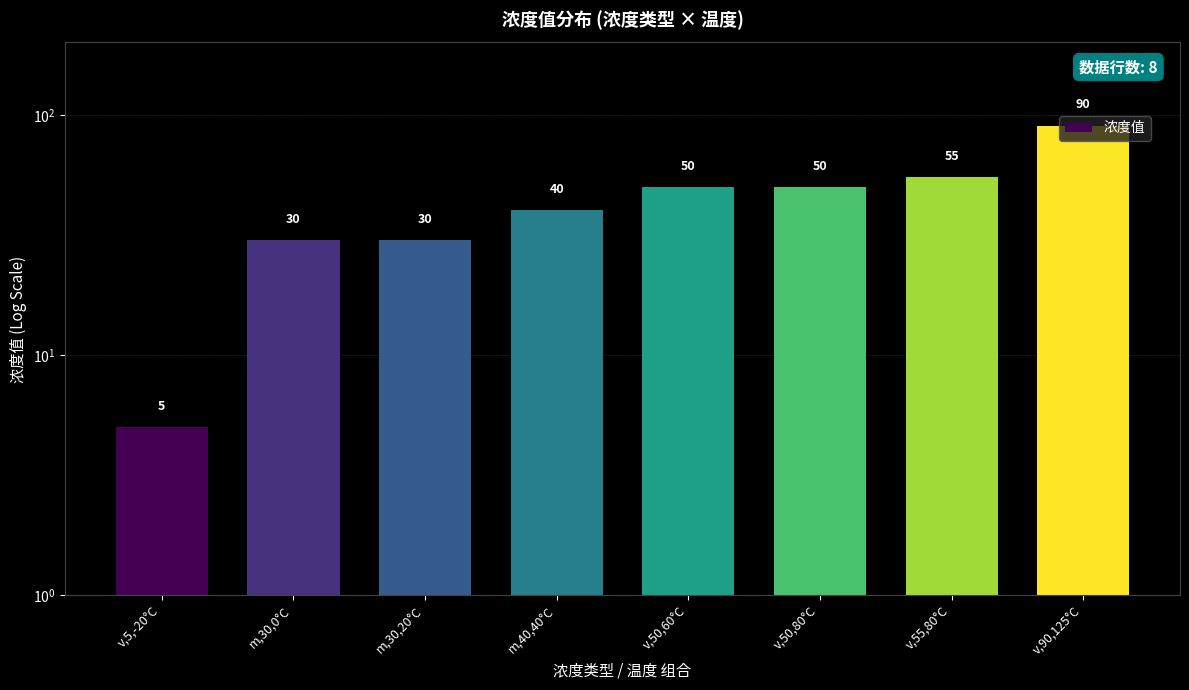

Reading left to right, what are all the values shown in this chart?

5	30	30	40	50	50	55	90